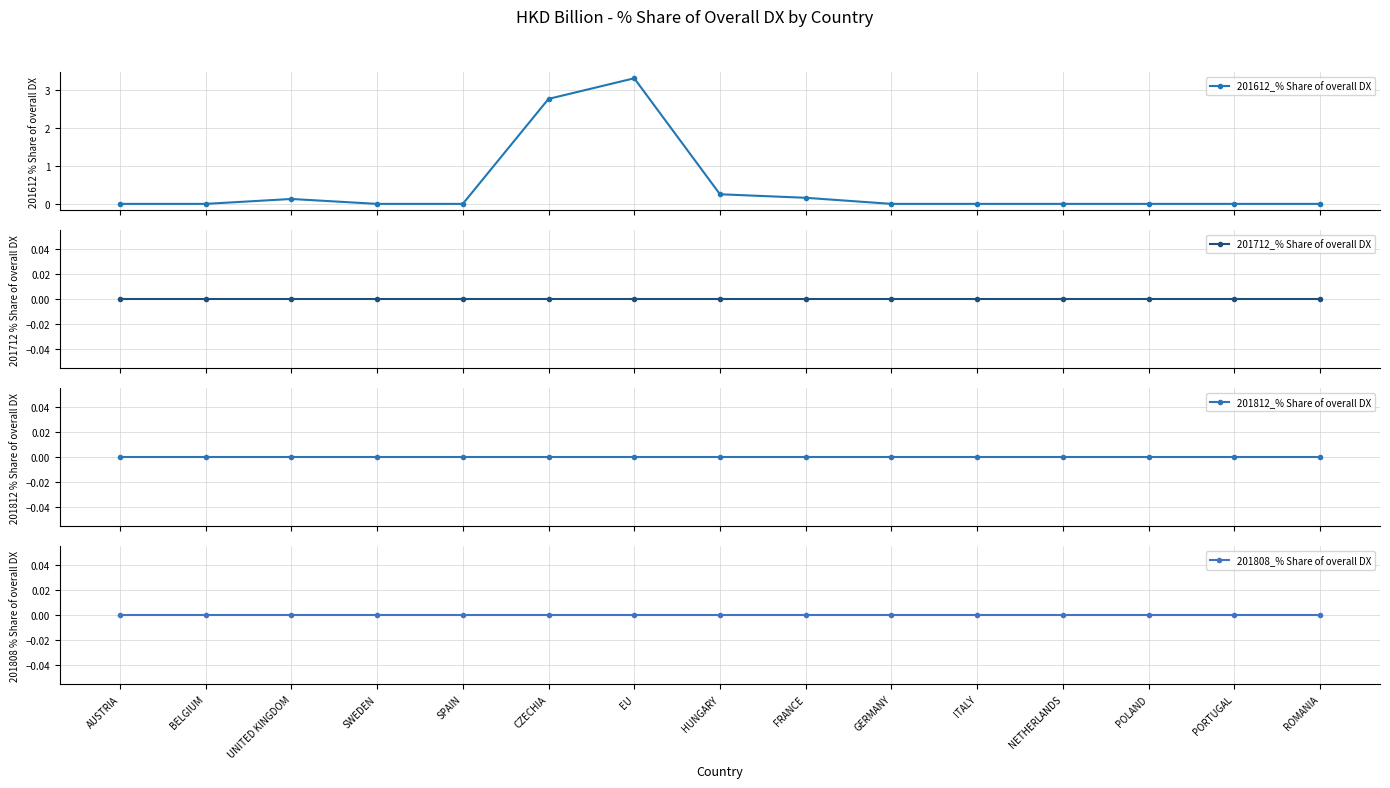

The value of 201808_% Share of overall DX at GERMANY is 0.0. True or false?

True